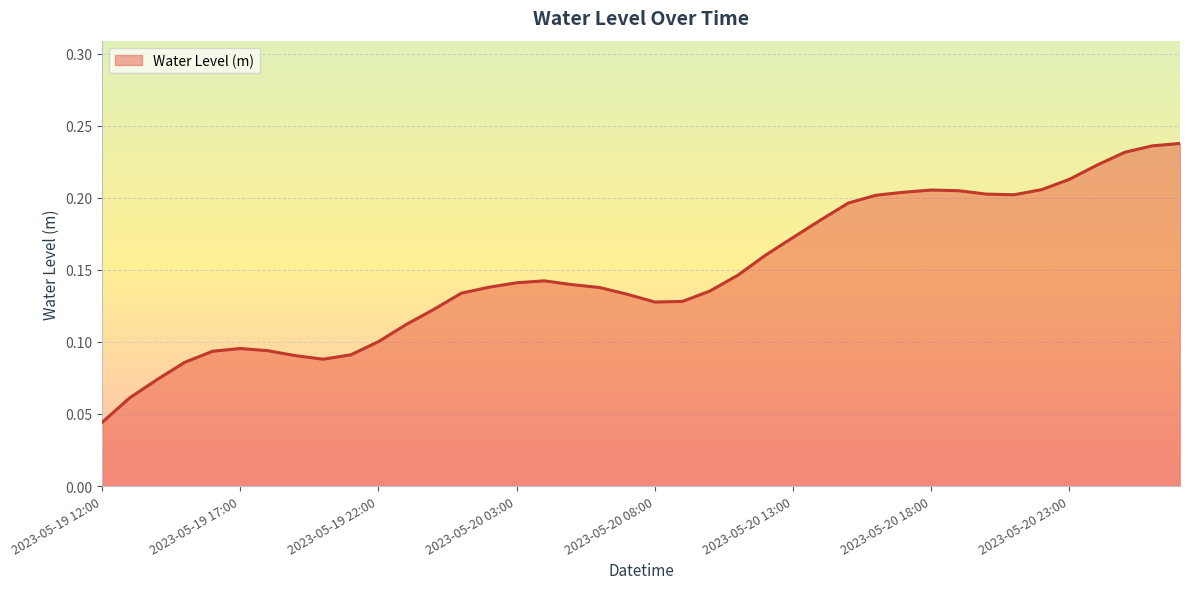

What is the label of the 18th point from the left?

2023-05-20 05:00